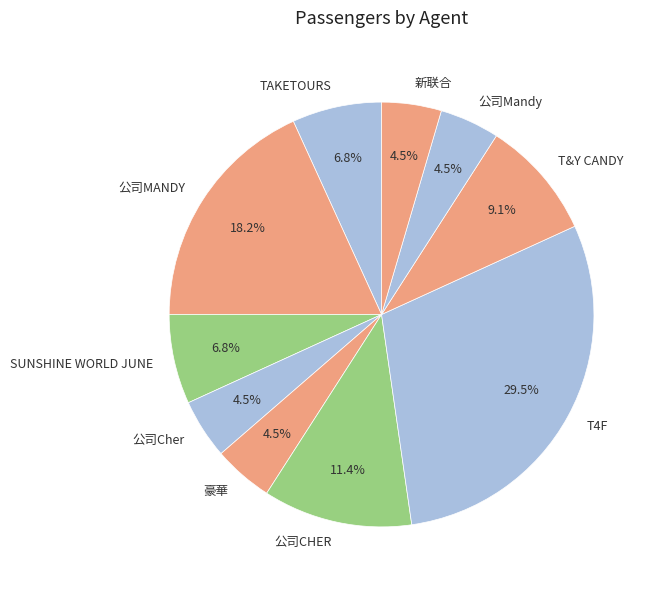

How many slices are in this pie chart?

10